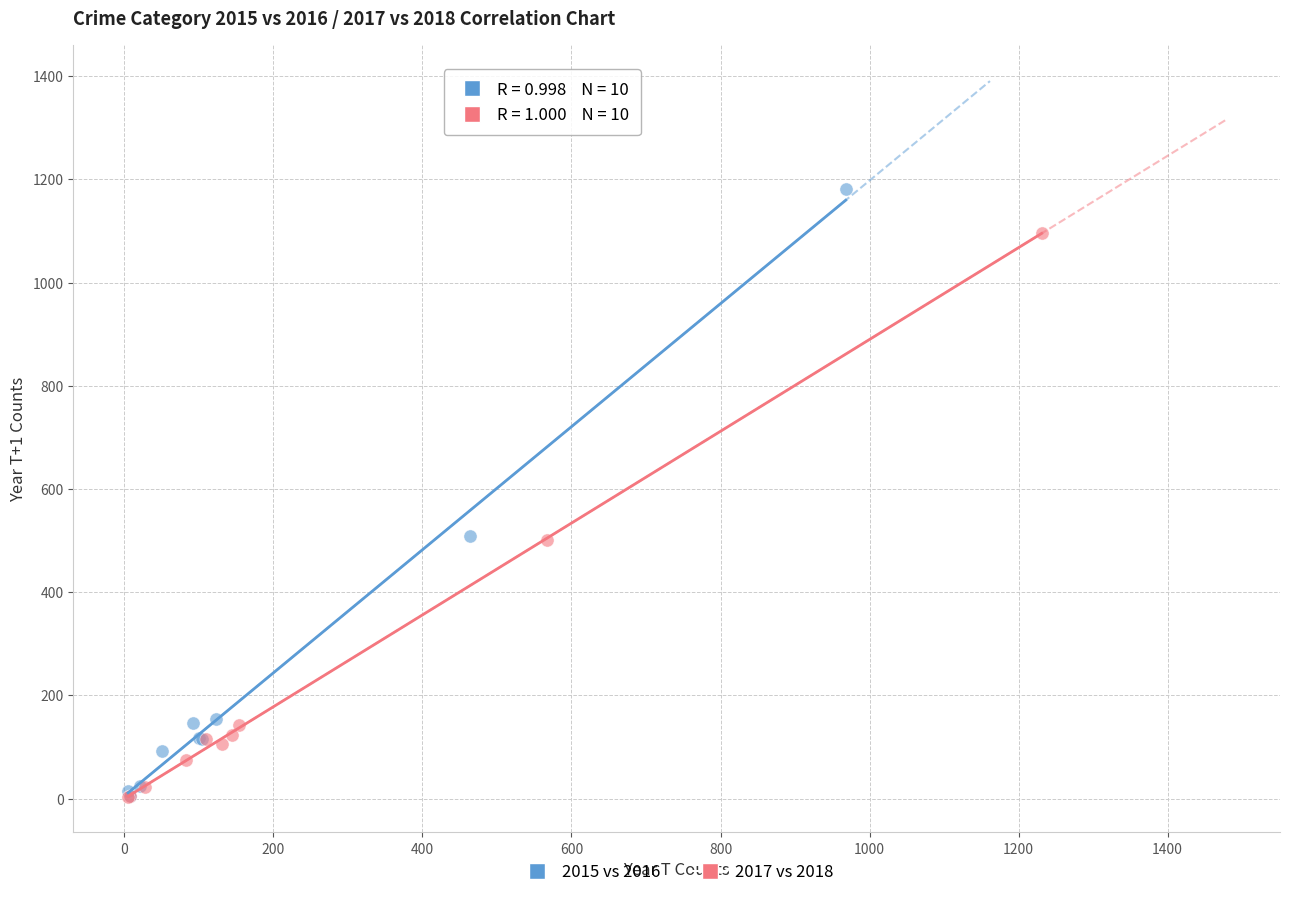

Which series reaches the maximum Y coordinate?

2015 vs 2016